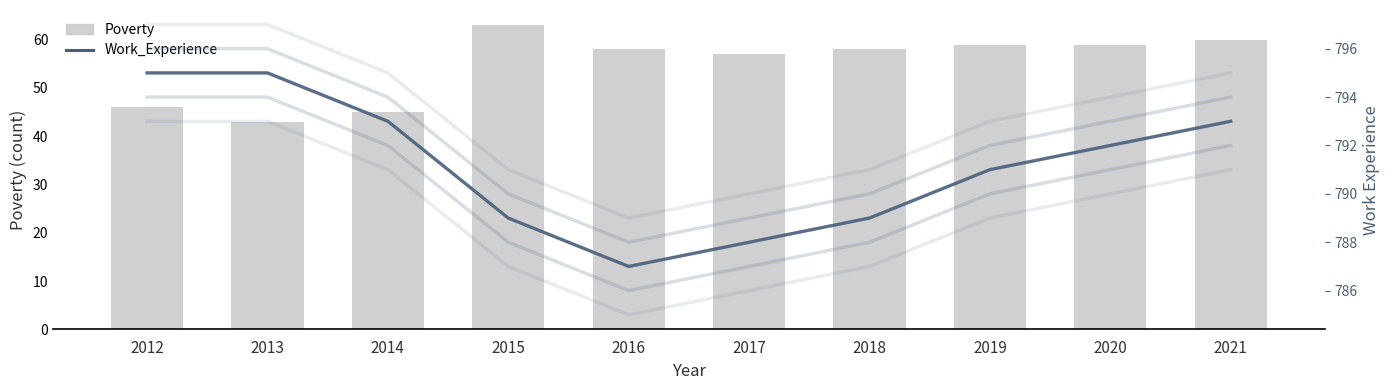

Are the bars grouped side by side (vs. stacked)?

Yes